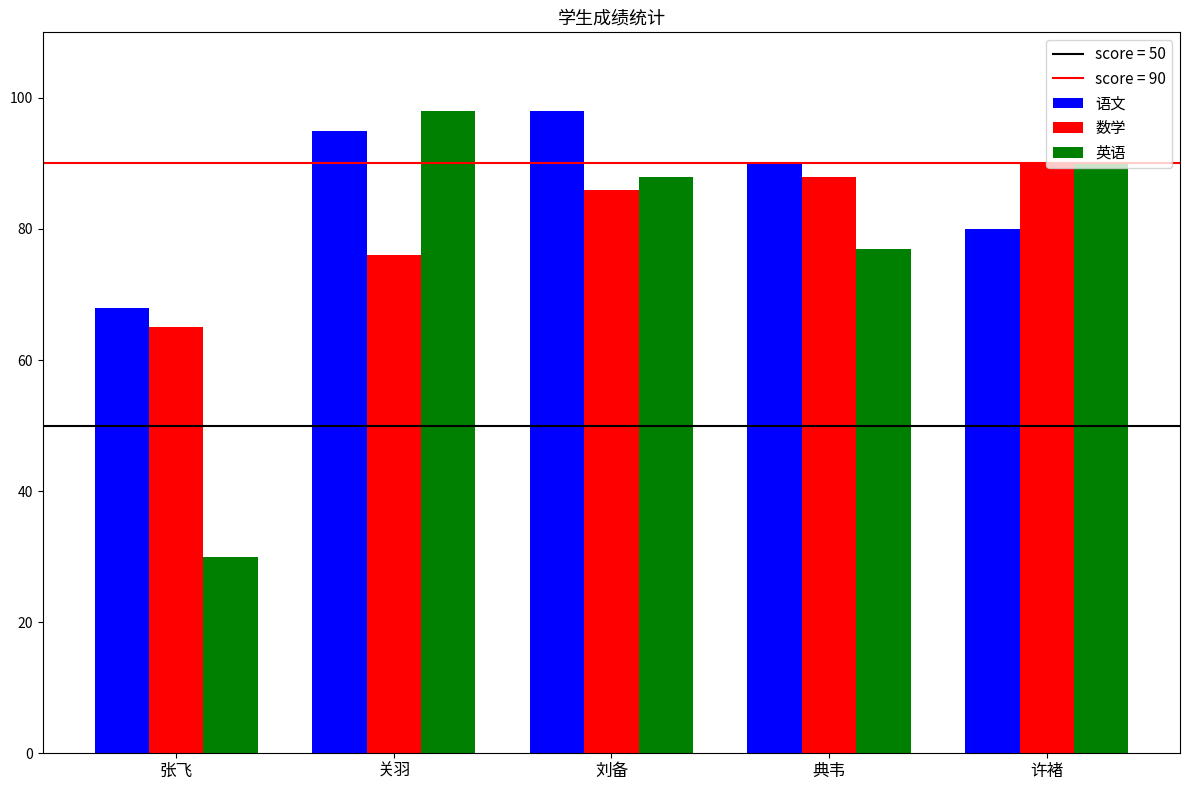

Read the 语文 value at 典韦.

90